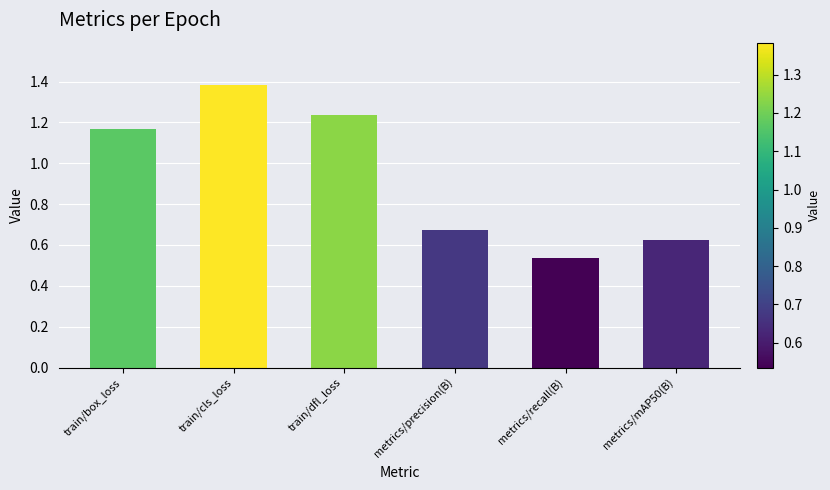

How many values are between 0 and 1?

3